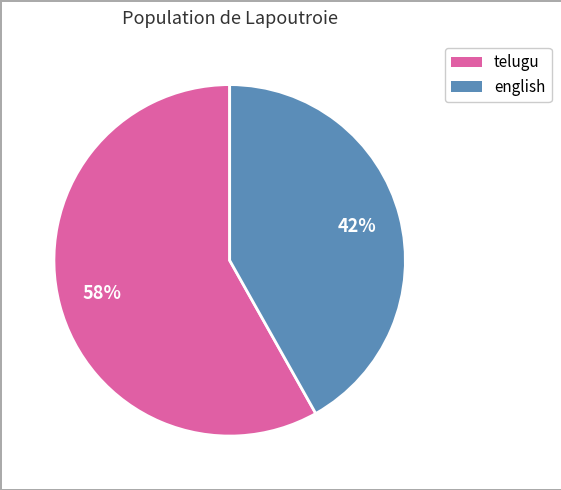

Is there a majority slice in this chart?

Yes